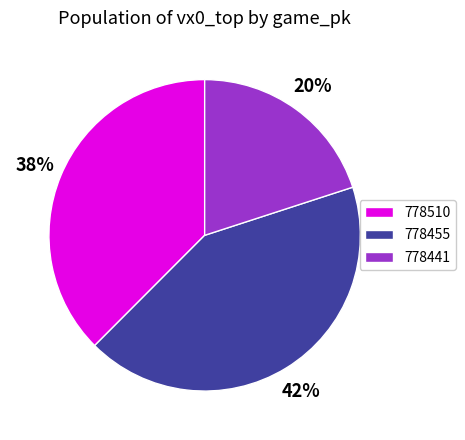

To the nearest percent, what is the combined percentage of 778455 and 778441?

62%